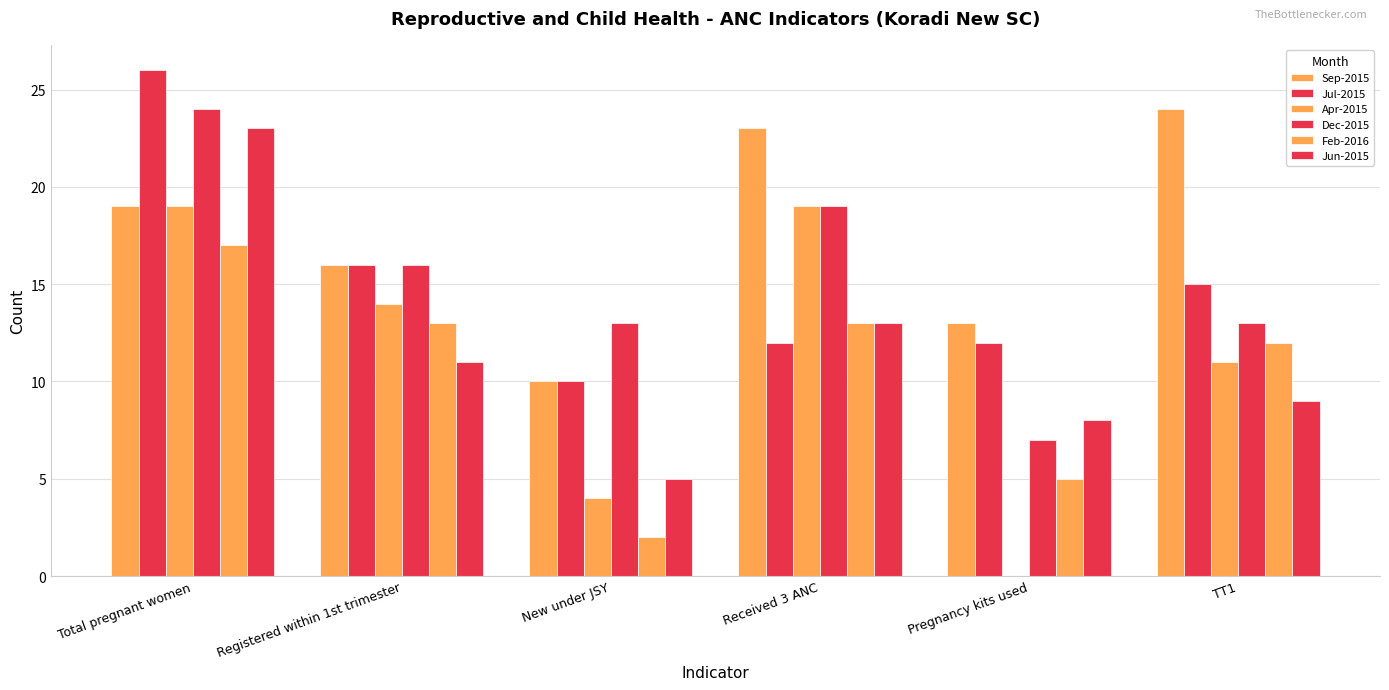

What is the label of the 2nd bar from the left?

Registered within 1st trimester